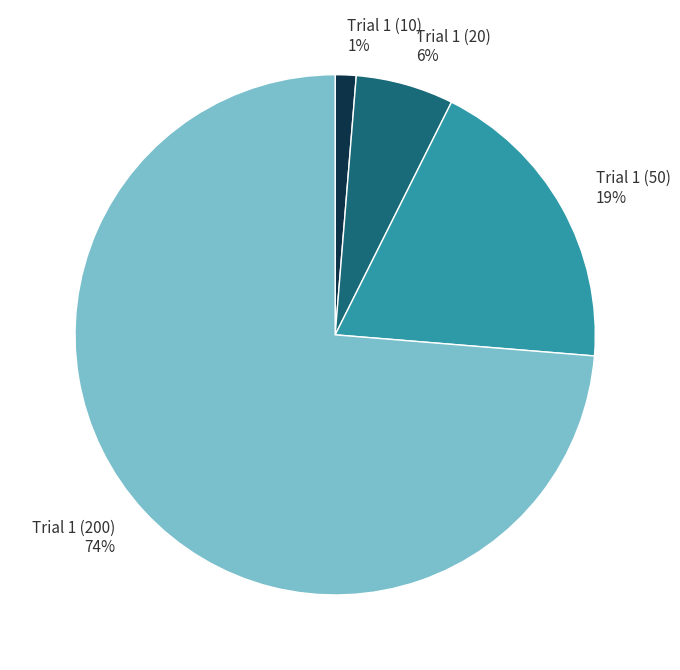

Combined, do Trial 1 (200) and Trial 1 (50) account for over 50%?

Yes